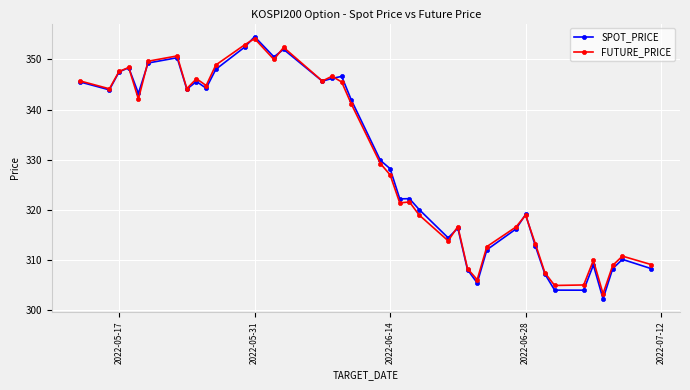

What is the value of the SPOT_PRICE point at the 13th from the left?

354.5